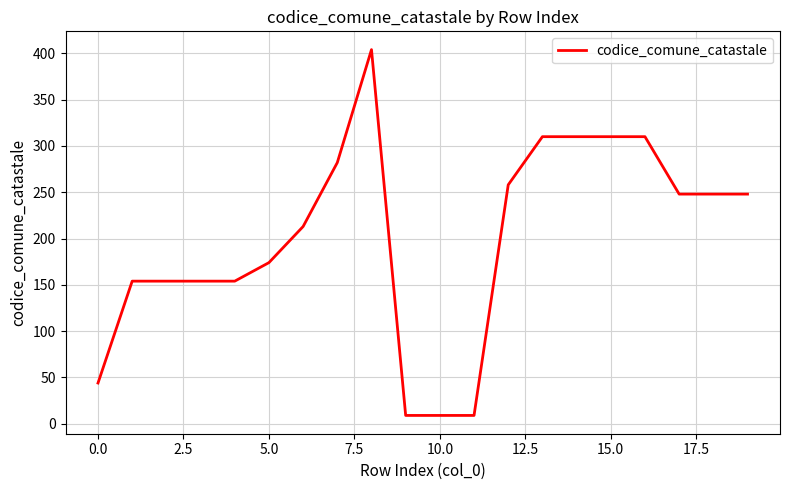

What is the minimum value shown in the chart?

9